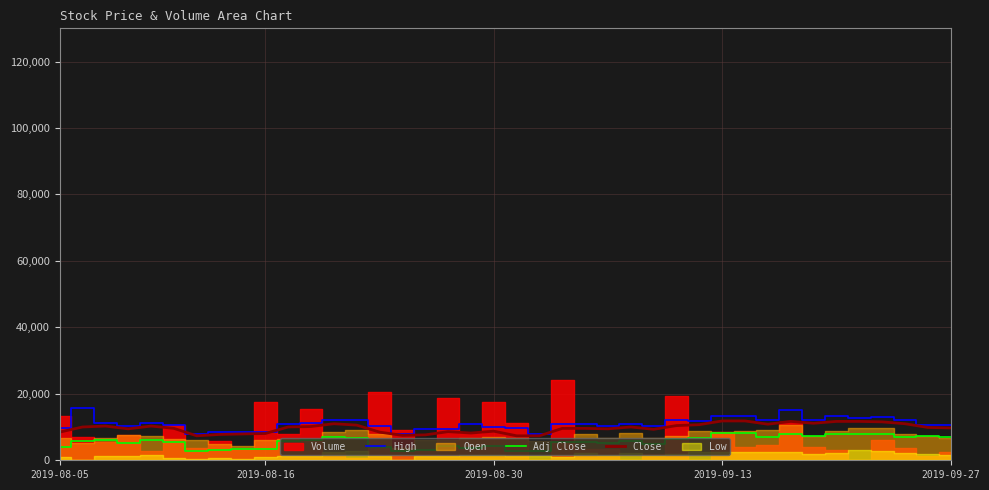

Which series has the largest total across all categories?

High